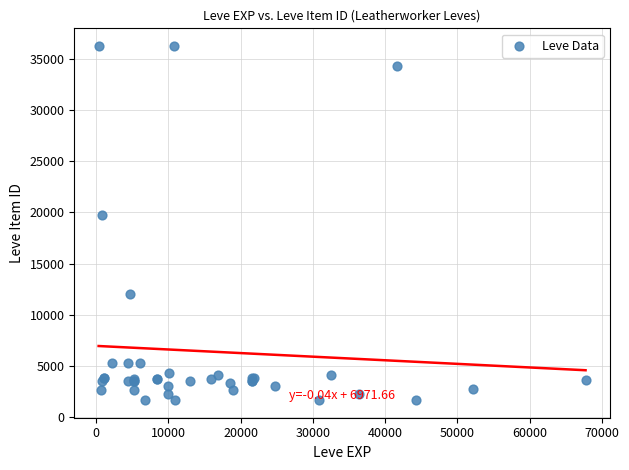

What Y value in the scatter plot is closest to 18967?

19744